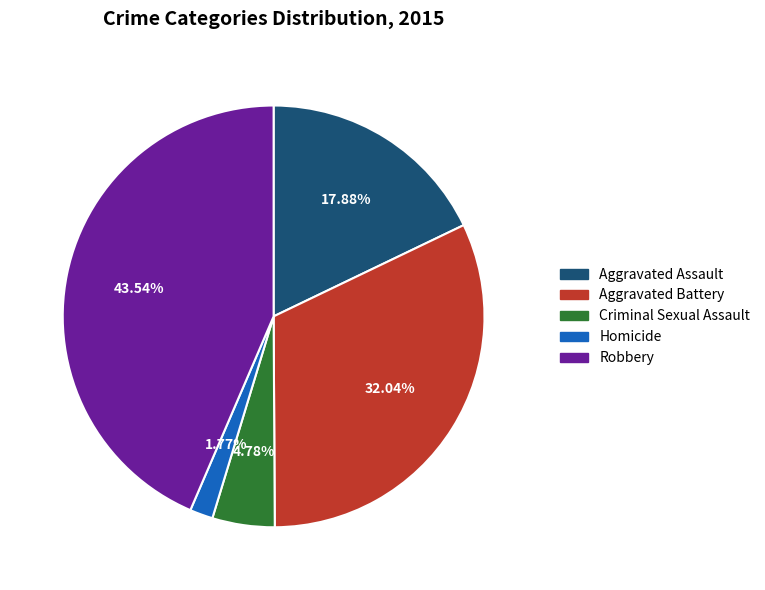

Is there a majority slice in this chart?

No